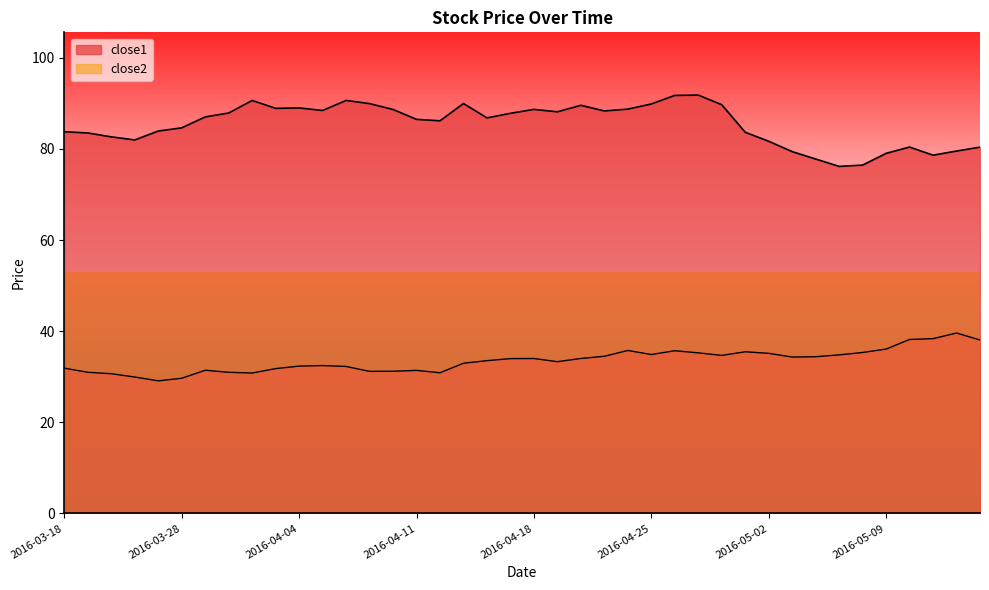

True or false: close1 has a value of 59.6 at 2016-04-01.

False